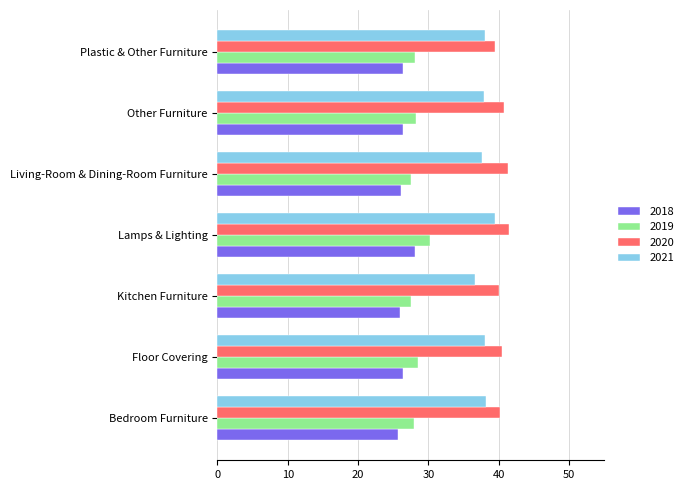

Which category has the highest value in the 2018 series?

Lamps & Lighting